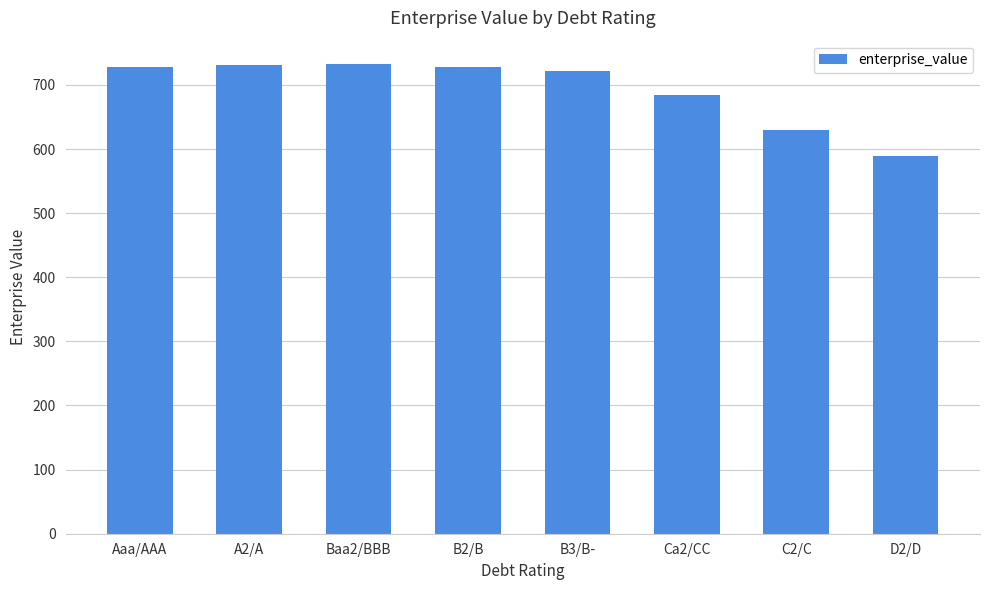

What is the label of the 2nd bar from the left?

A2/A